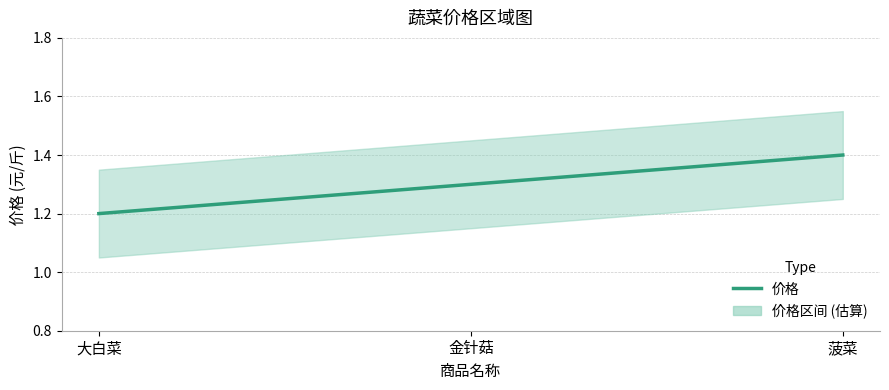

How many lines are shown in the chart?

1